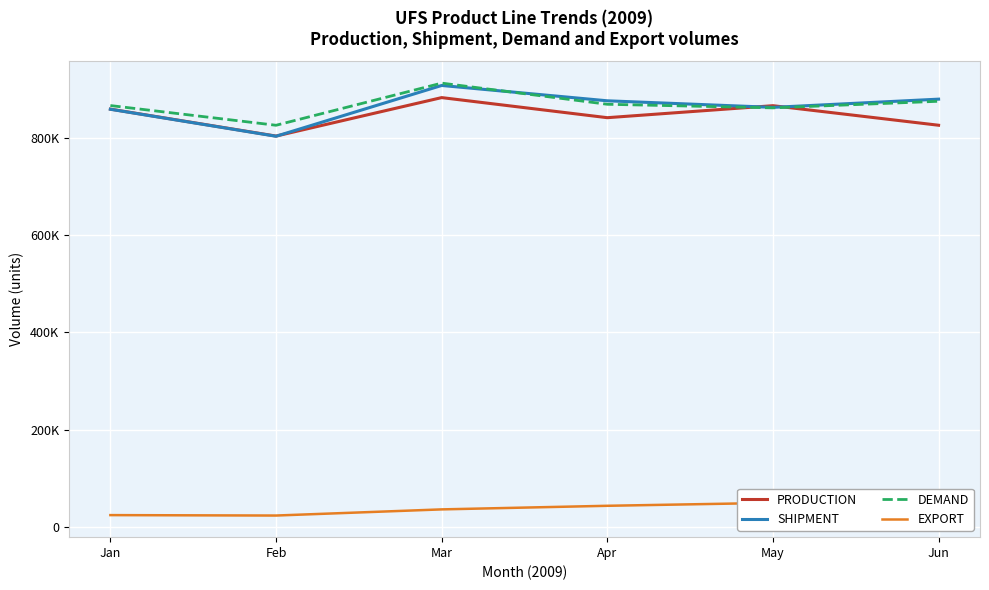

Which series changed the most between Apr and Jun?

PRODUCTION